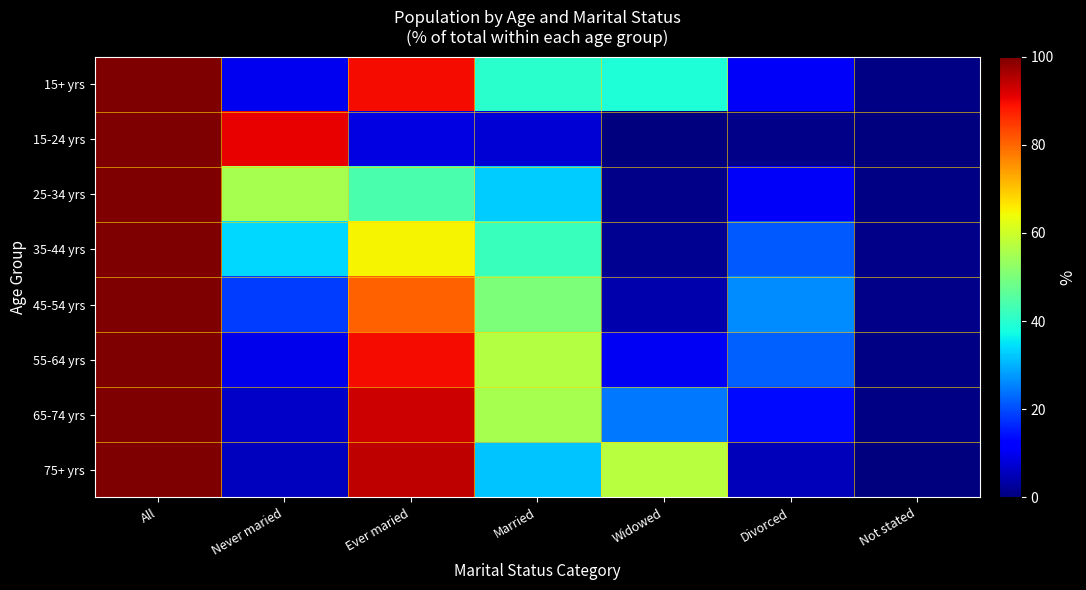

Between All and Not stated, which is larger?

All